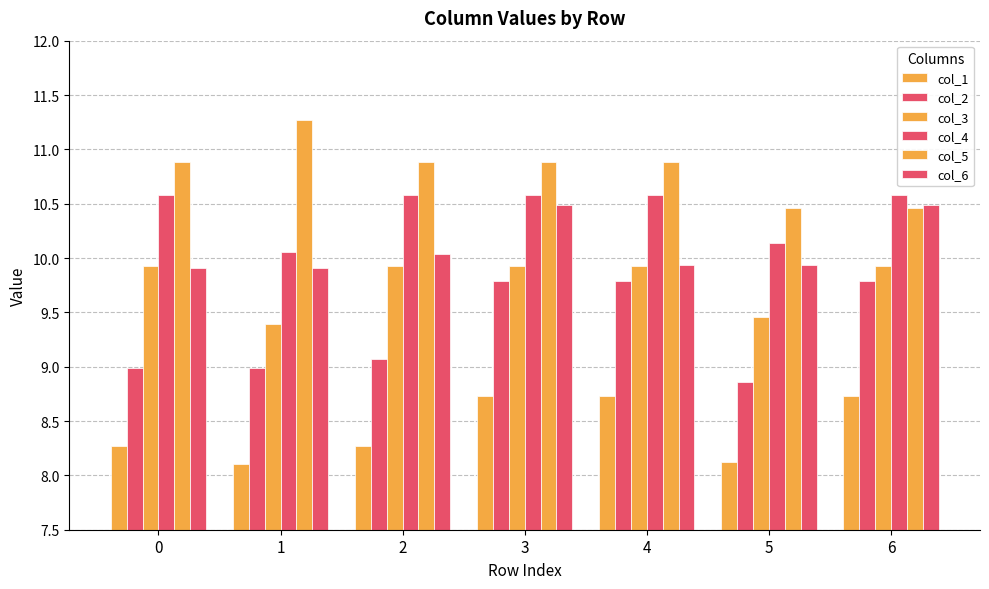

How many data points does each series have?

7